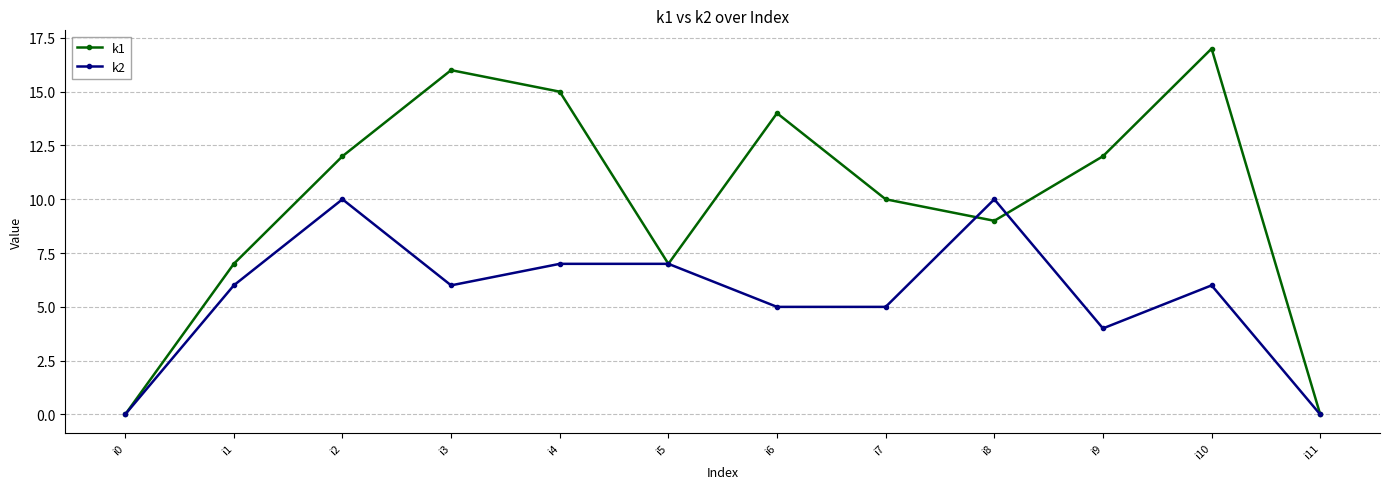

How many lines are shown in the chart?

2